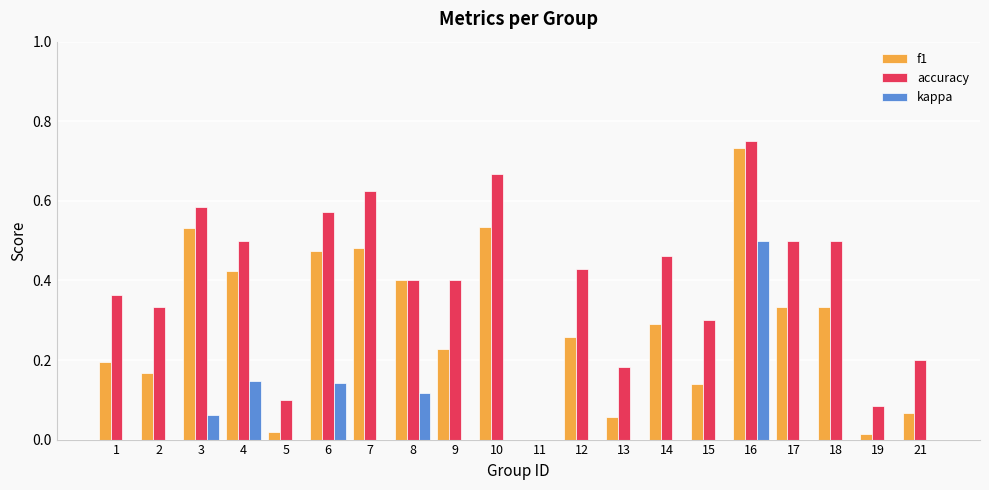

True or false: kappa has a value of 0.0 at 5.

True